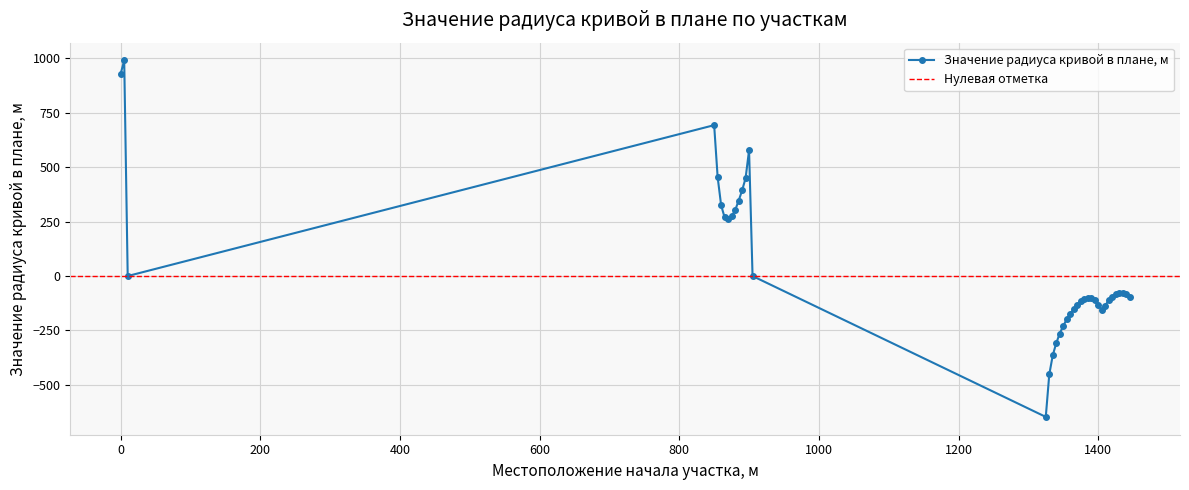

Does the chart have visible grid lines?

Yes